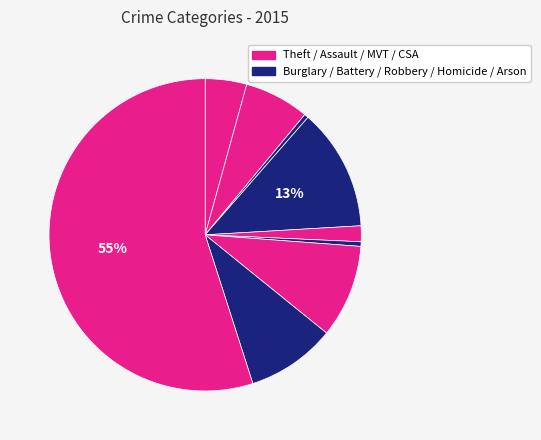

To the nearest percent, what is the difference between the largest and smallest slice percentages?

55%